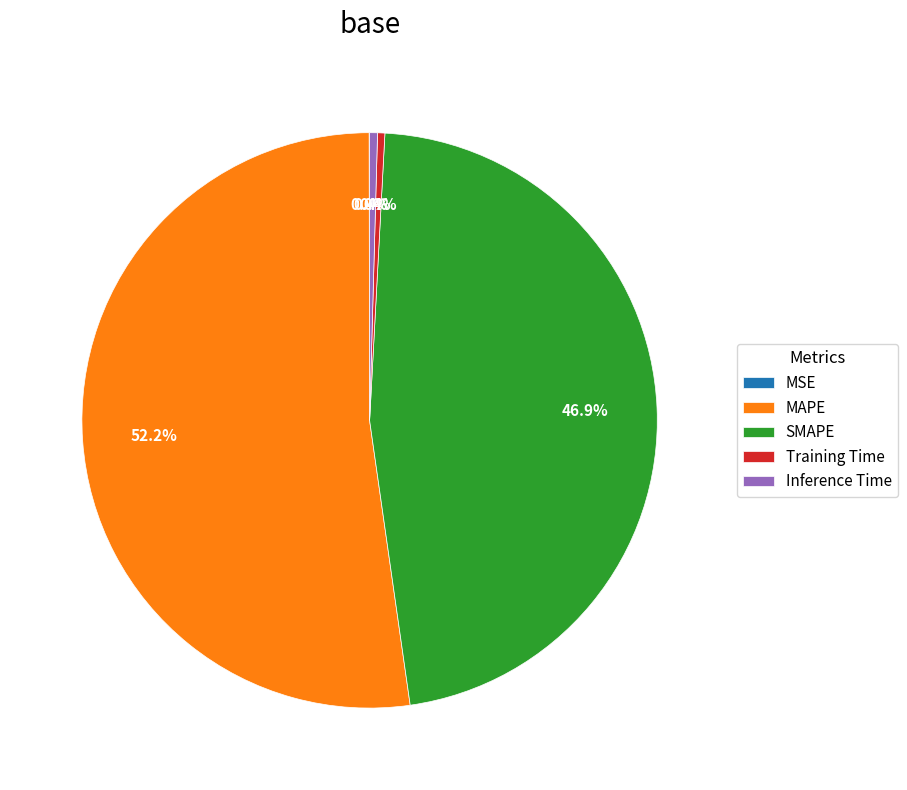

The SMAPE slice represents 47% of the pie. True or false?

True